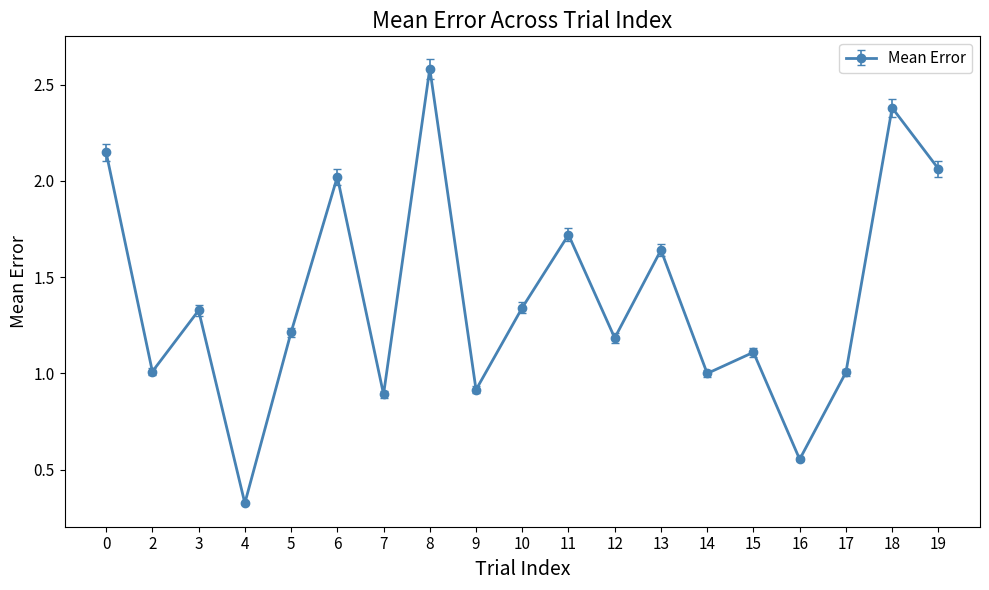

Which category has the highest value across all series?

8